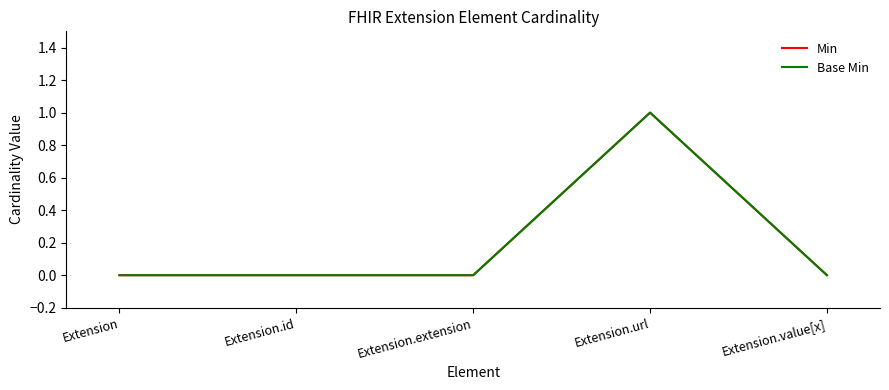

Is the value of Base Min at Extension.url greater than the value of Min at Extension.id?

Yes